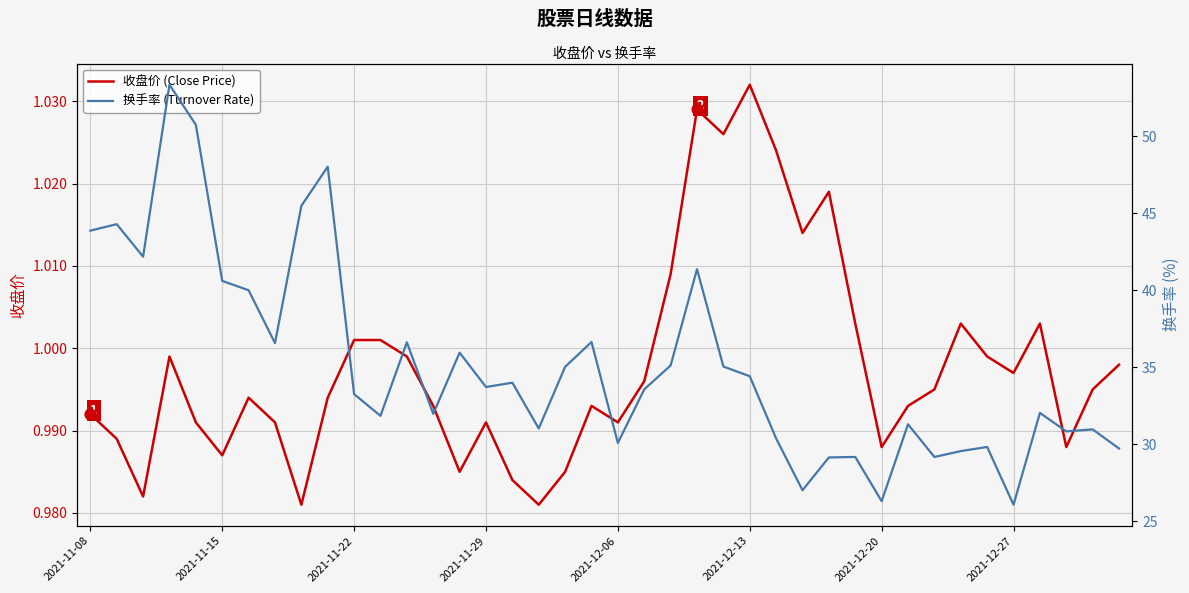

Which series has the largest Y range (max minus min)?

换手率 (Turnover Rate)